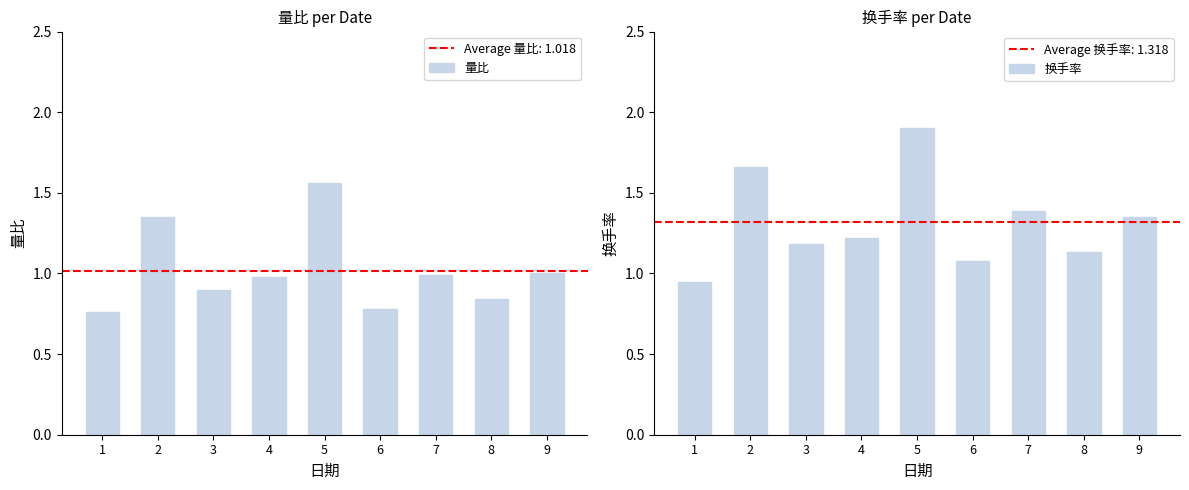

List the series in order of their overall mean, highest first.

换手率, 量比